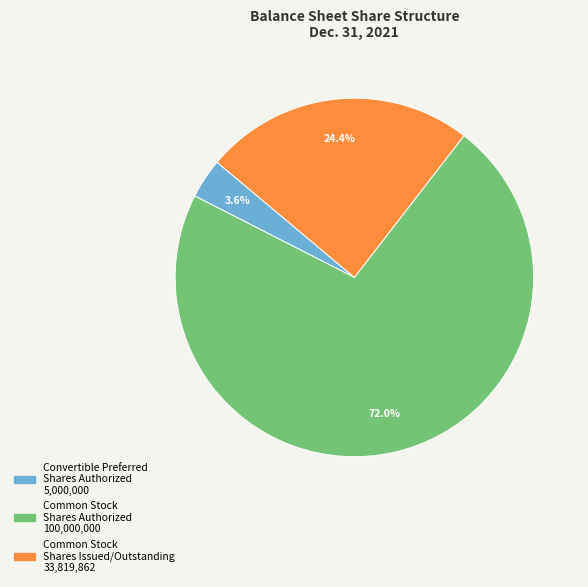

Which slice is the smallest?

Convertible Preferred Shares Authorized